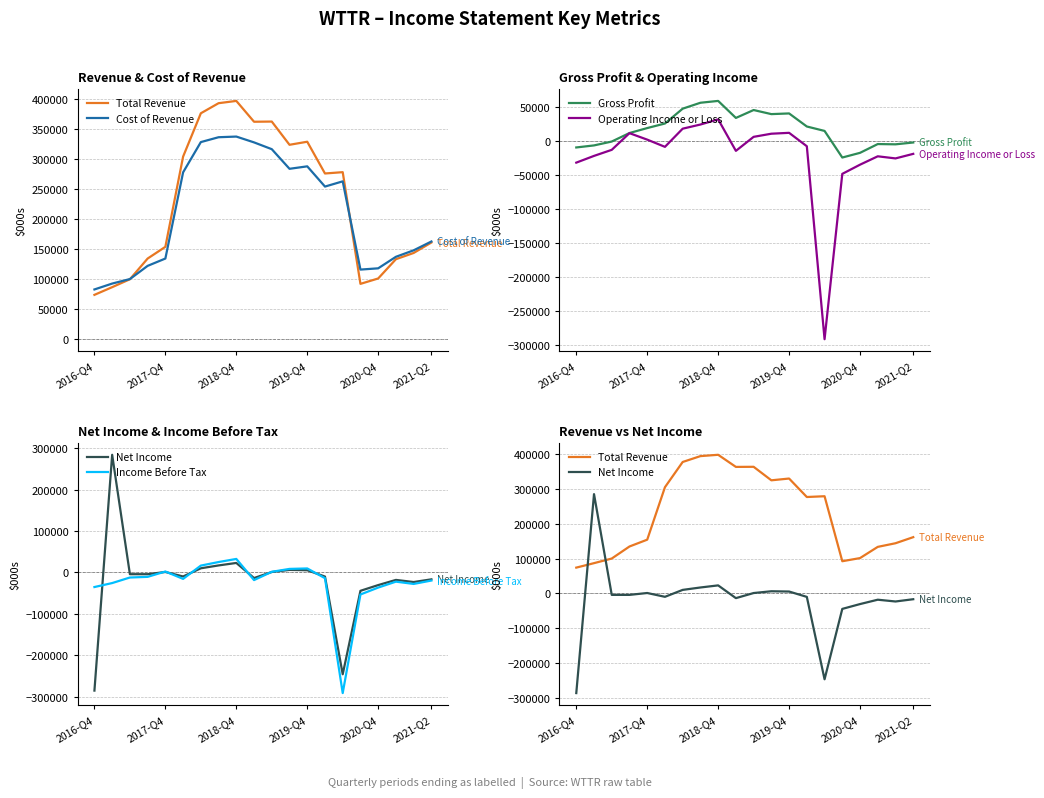

What is the minimum value for Operating Income or Loss?

-290800